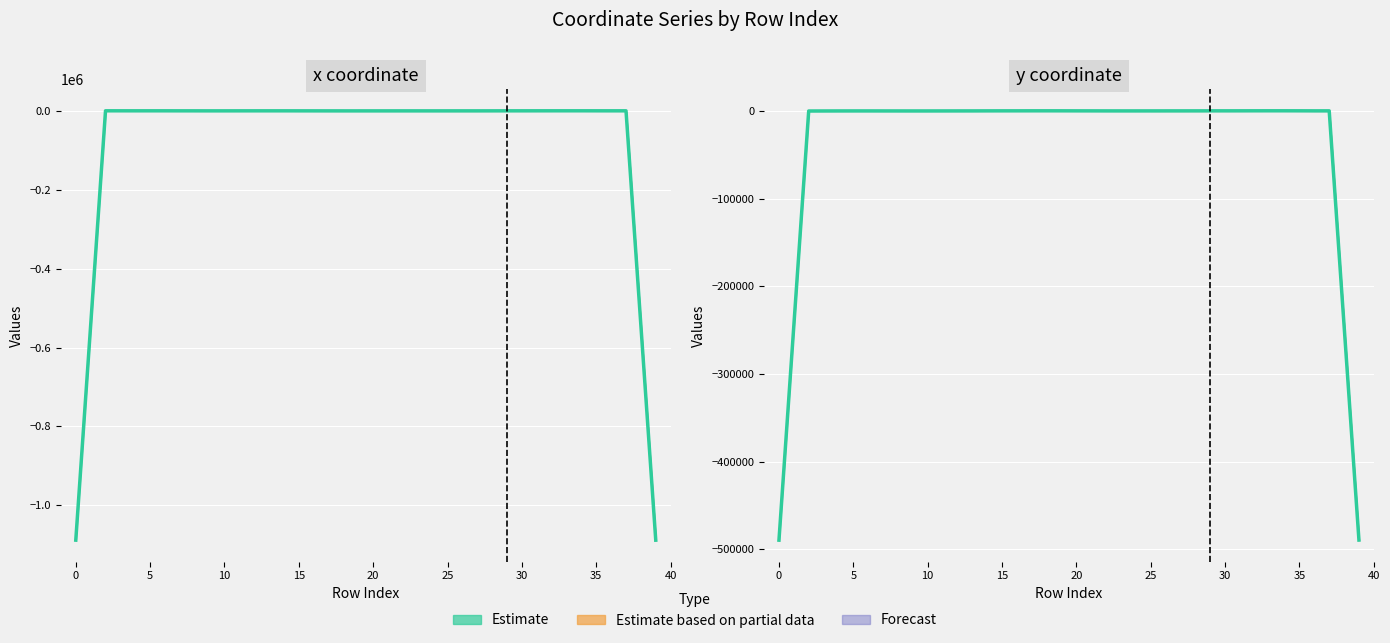

What is the total value across all series at 17?

370.1